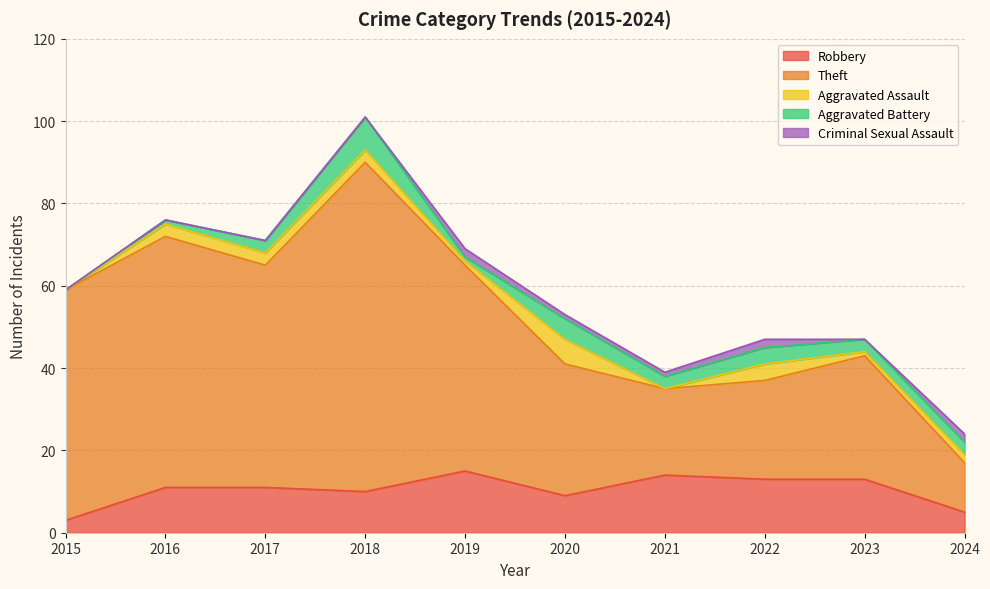

What is the spread (max minus min) of values at 2023?

30